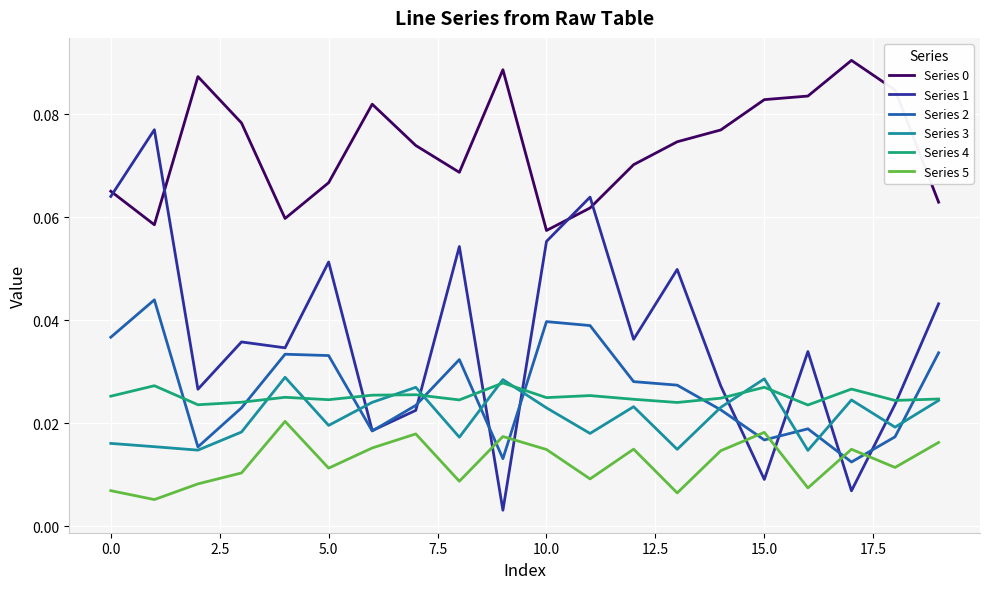

True or false: Series 0 and Series 4 cross at least once.

False